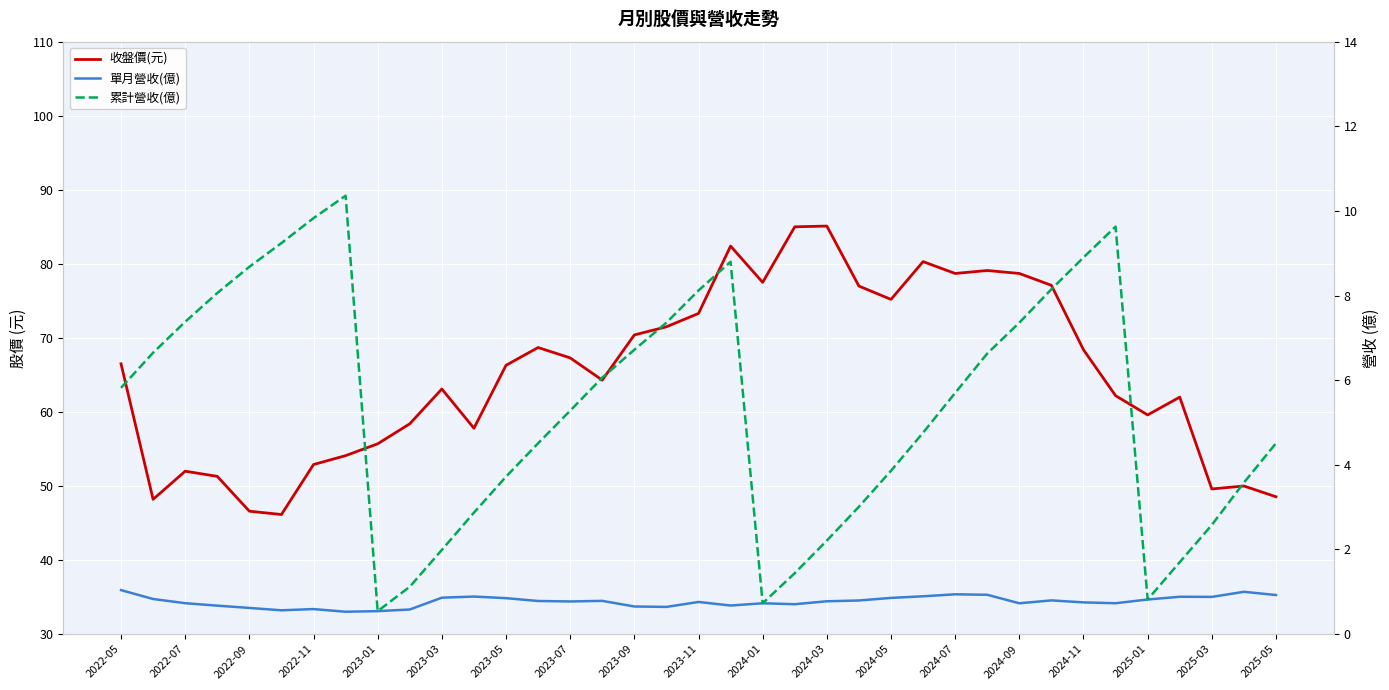

What is the greatest value displayed?

85.1